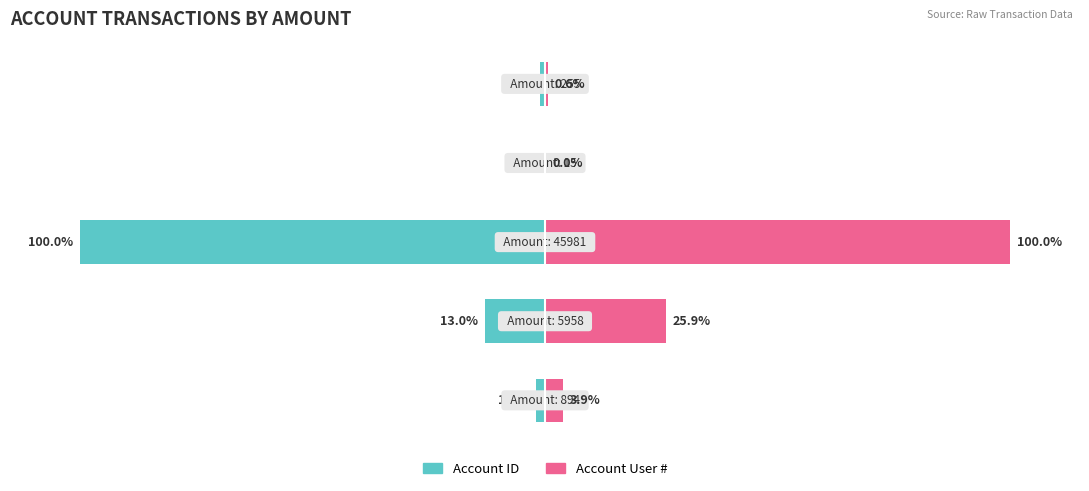

What is the value of the Account User # bar at the 1st from the left?

3.9